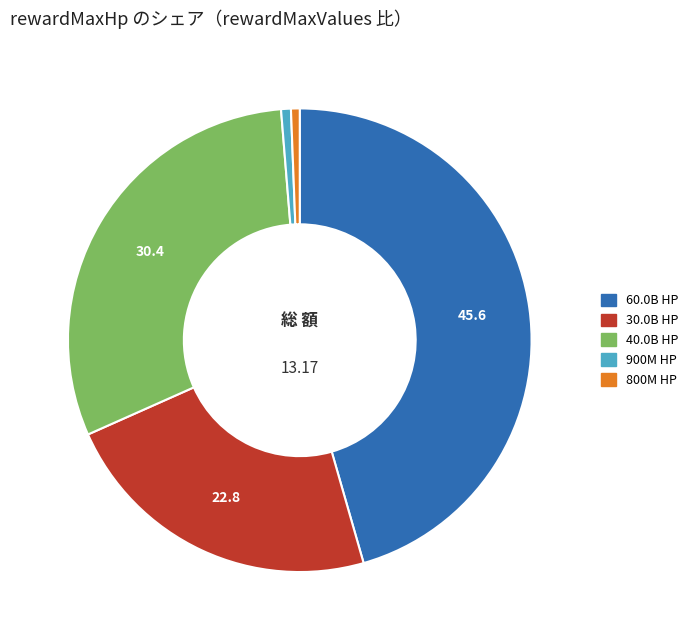

Which slice is the largest?

60000000000